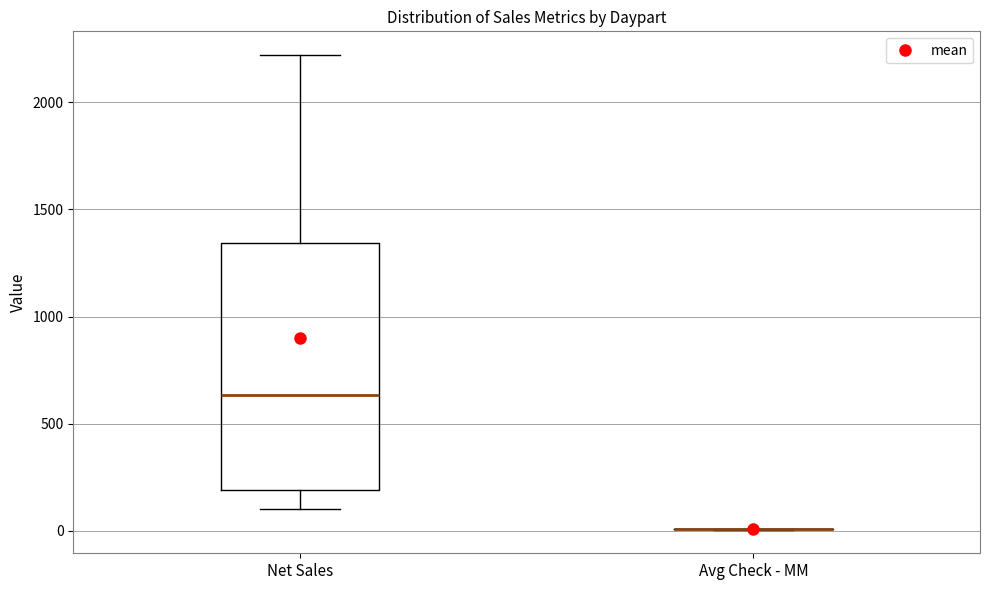

Reading left to right, transcribe this box plot: for each box, give where its median line is, the range the box spans, and where its two whiskers end, as read against the y-axis. The values are not printed on the chart, so give them approximately, as read against the axis.

Net Sales: median 650, box 200 to 1350, whiskers 100 to 2200
Avg Check - MM: box collapsed to a line at 0, whiskers 0 to 0